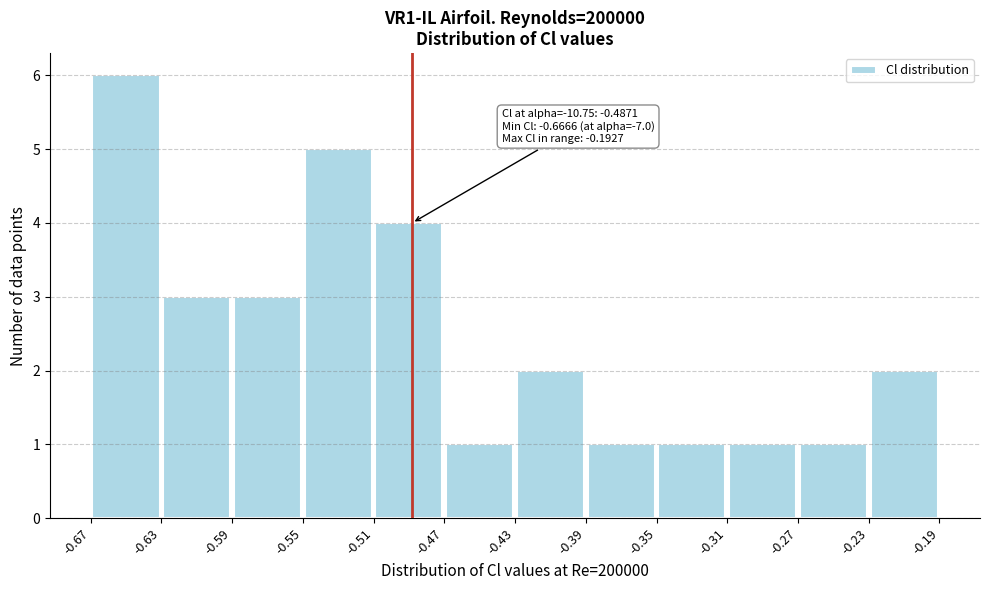

Which range on the x-axis has the tallest bar?

-0.67 to -0.63